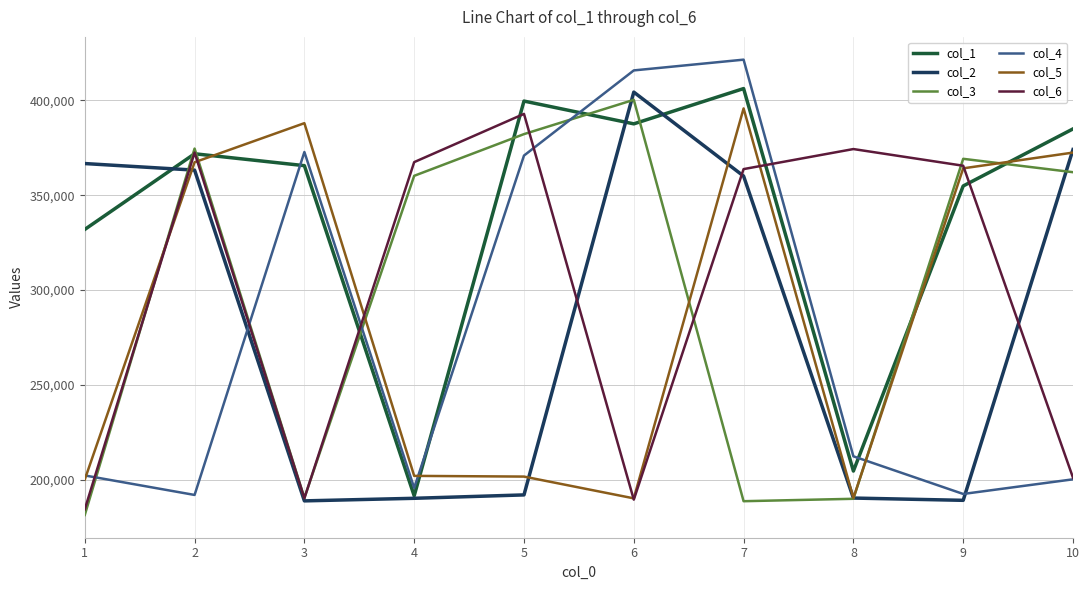

How many intersections are there between col_3 and col_4?

5